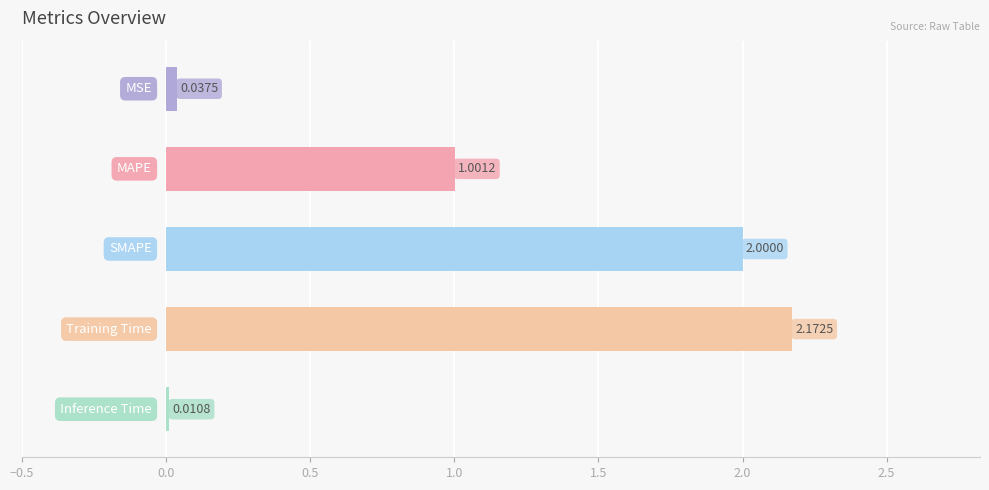

What is the average value?

1.0